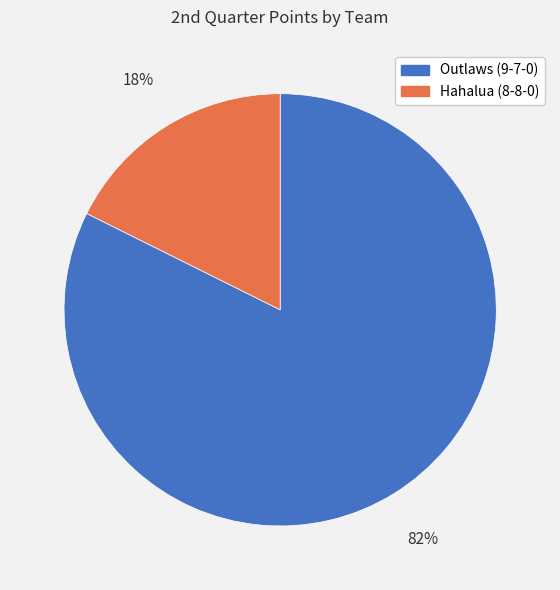

Between Outlaws (9-7-0) and Hahalua (8-8-0), which is larger?

Outlaws (9-7-0)